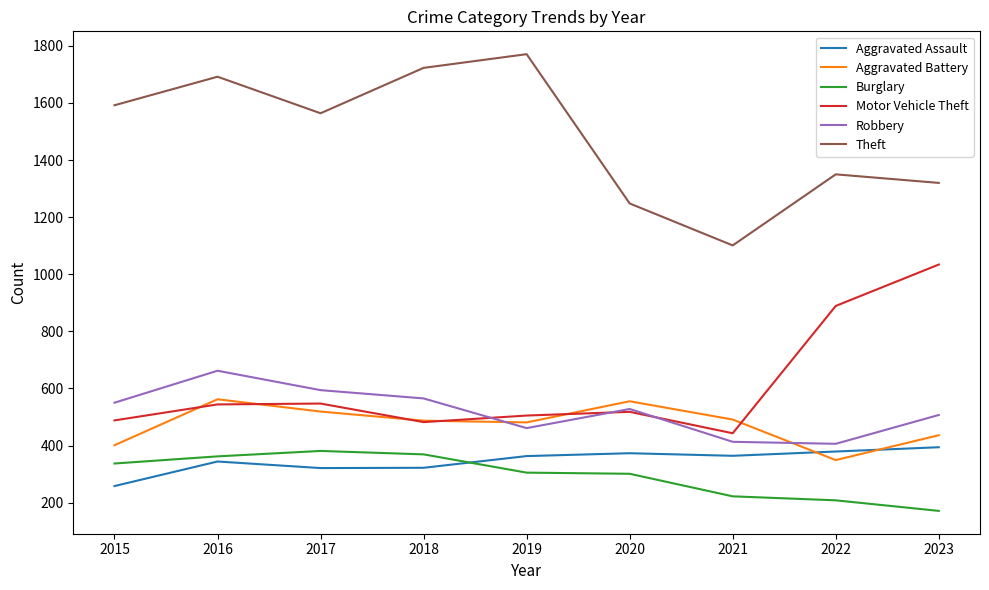

What is the sum of the Burglary values at 2017 and 2022?

589